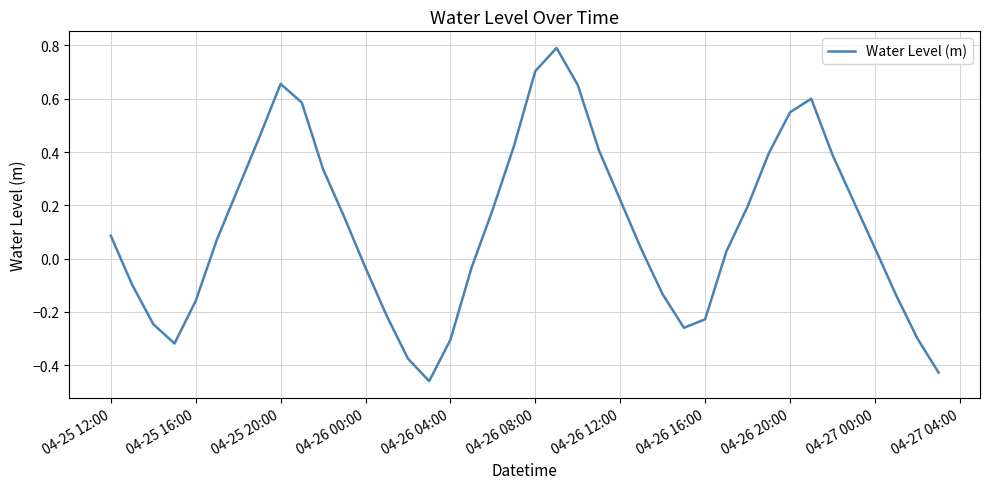

What is the maximum value shown in the chart?

0.8